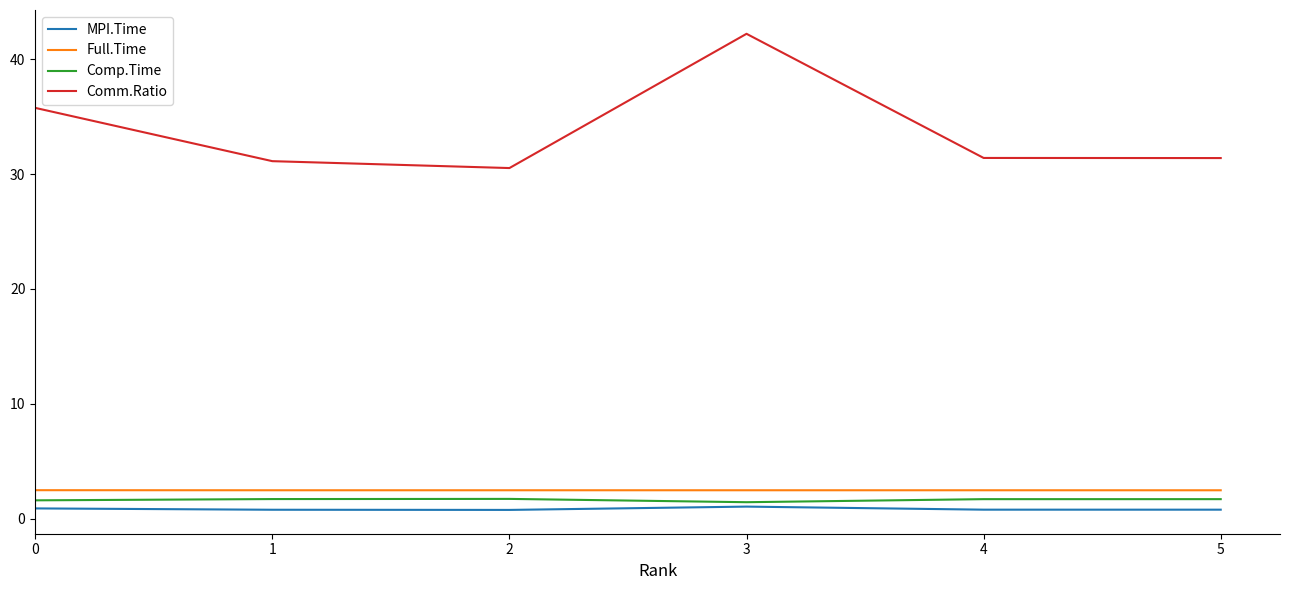

At which category does the chart reach its peak across all series?

3